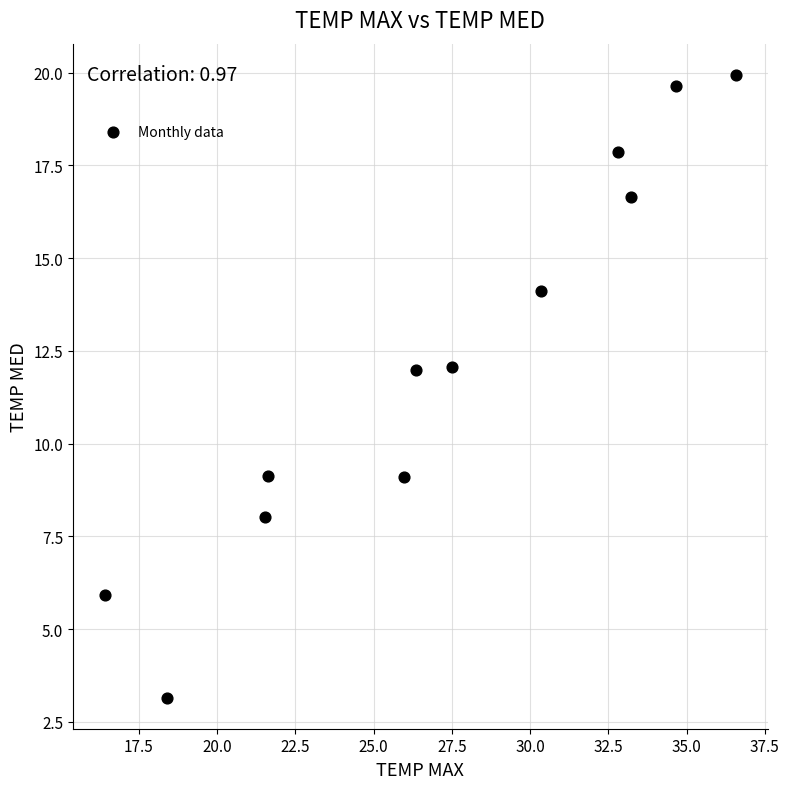

What is the average X value?

27.1